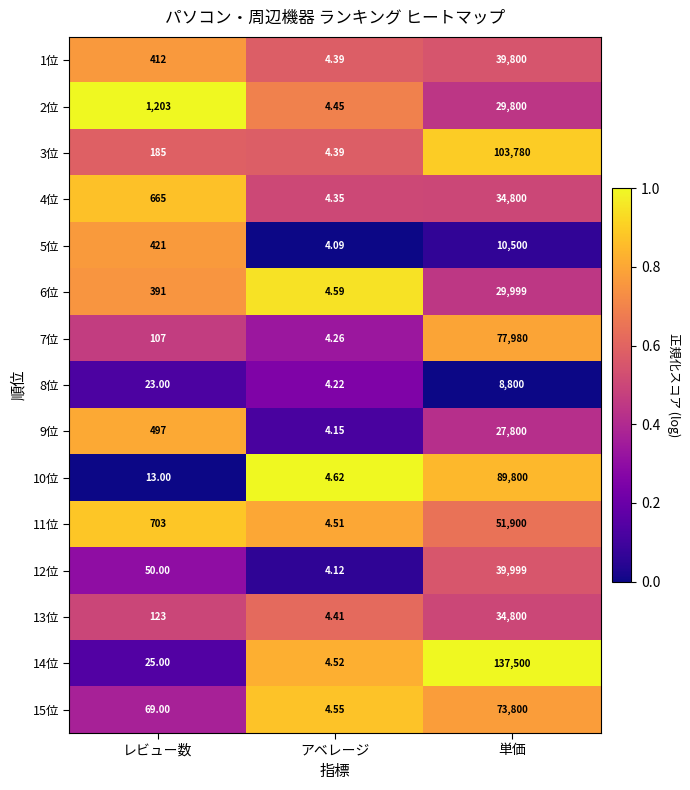

Which category has the lowest value across all series?

アベレージ